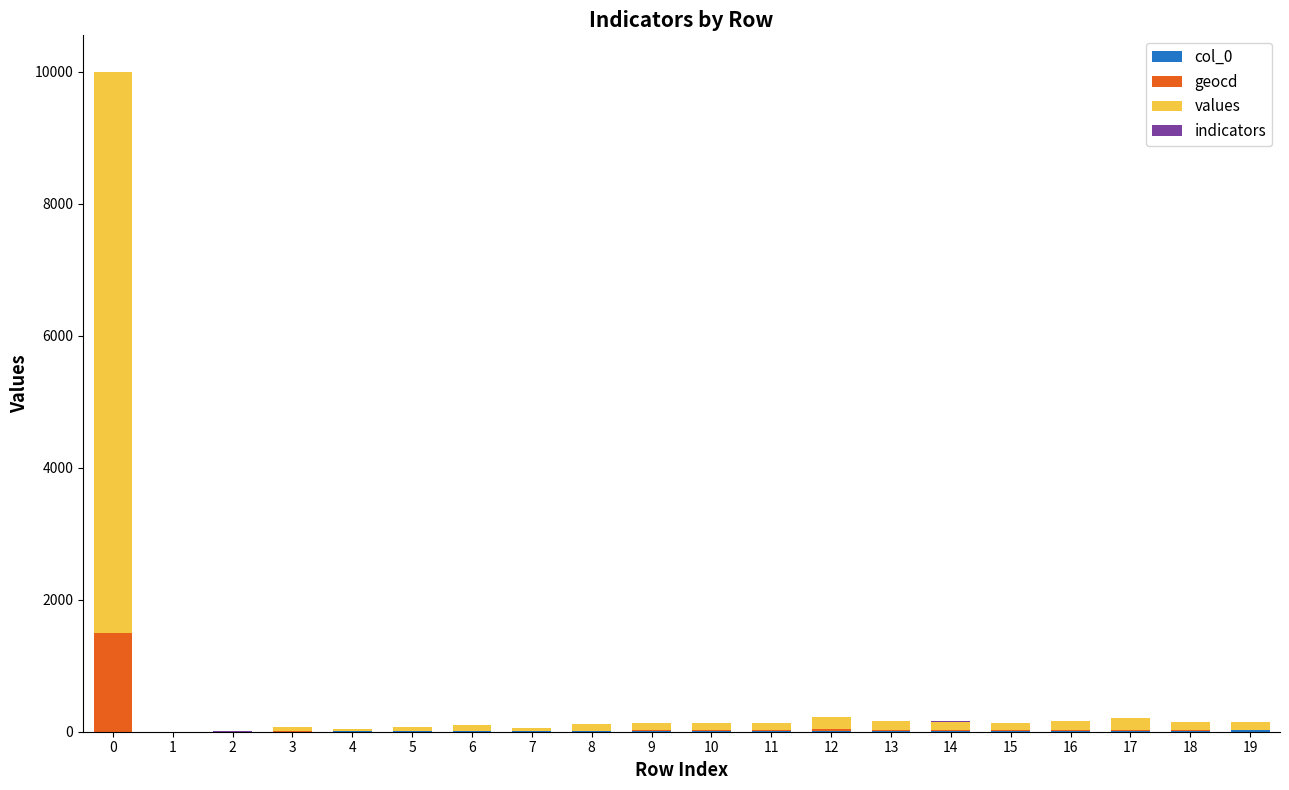

At how many categories does at least one series exceed 2285?

1